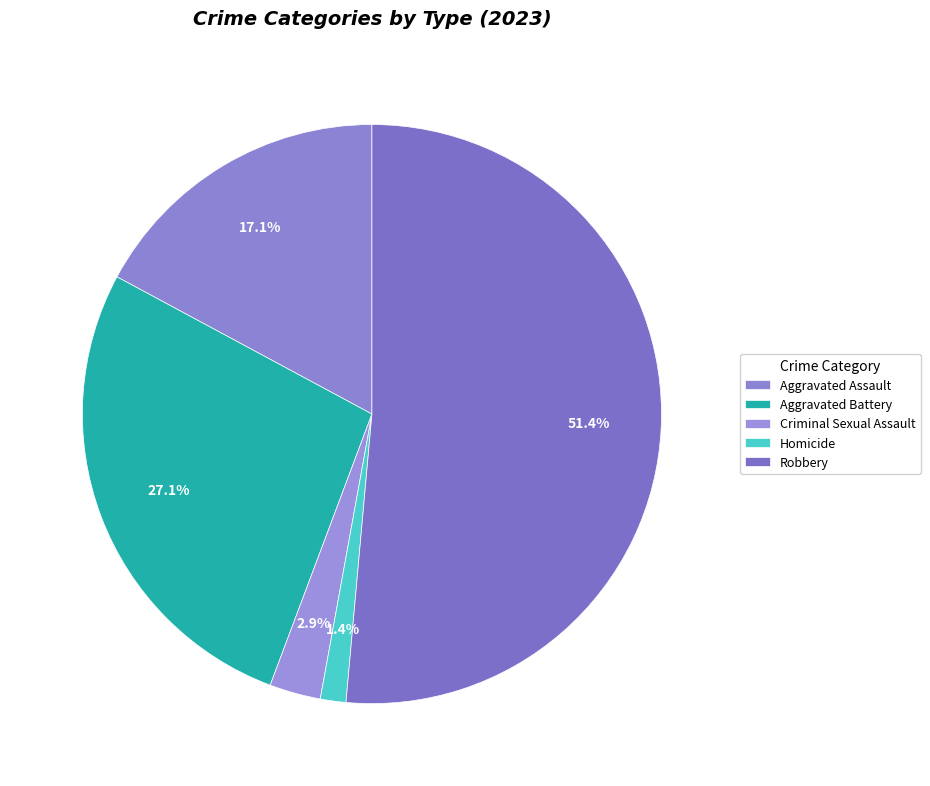

What percentage is the Homicide slice, to the nearest percent?

1%